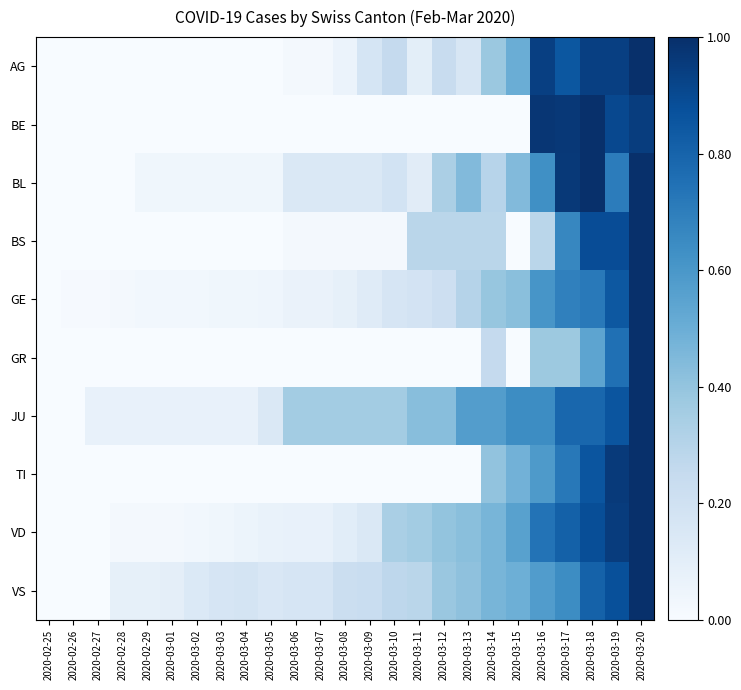

Which label corresponds to the smallest value in the chart?

2020-02-25